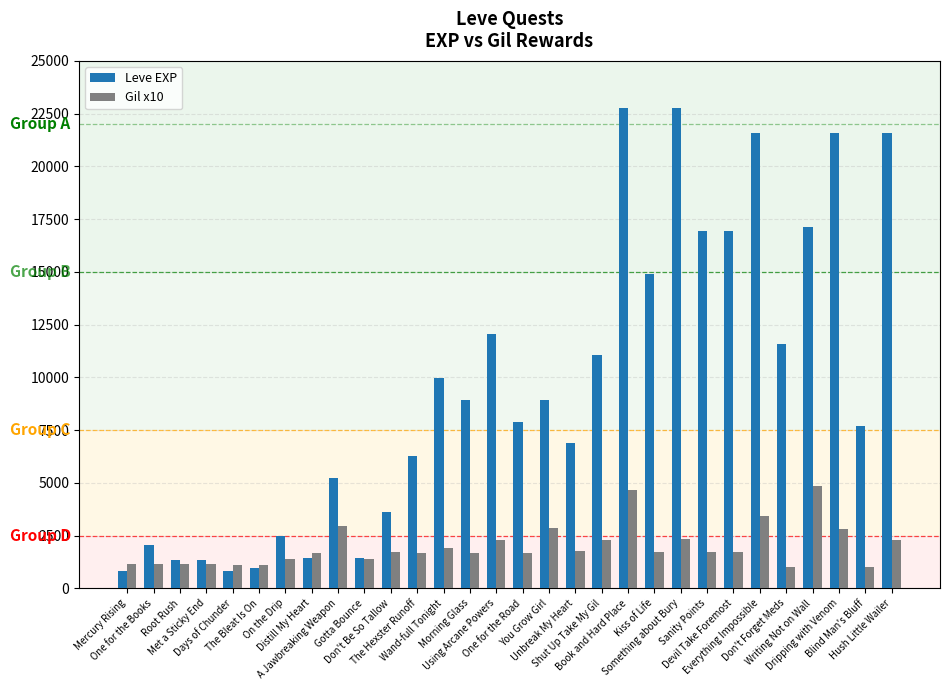

Which series has the widest spread of values?

Leve EXP